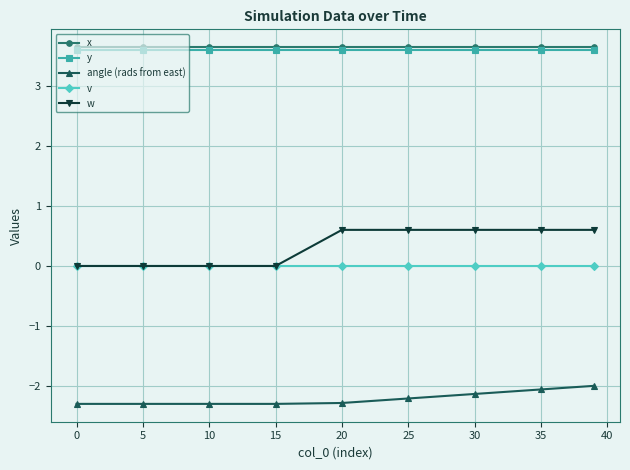

True or false: angle (rads from east) and x intersect in this chart.

False